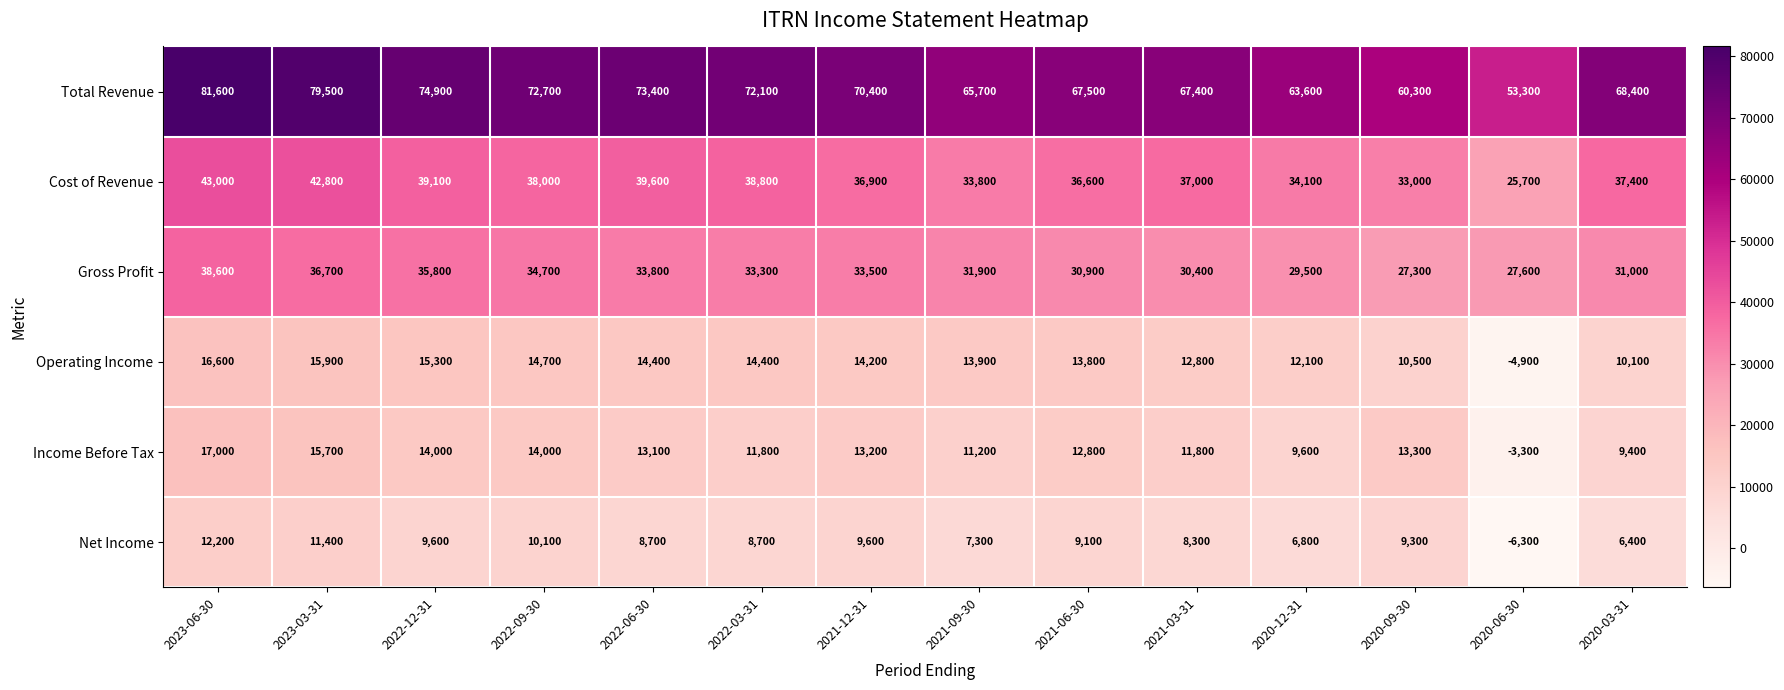

Read the Gross Profit value at 2020-09-30, to the nearest 100.

27300